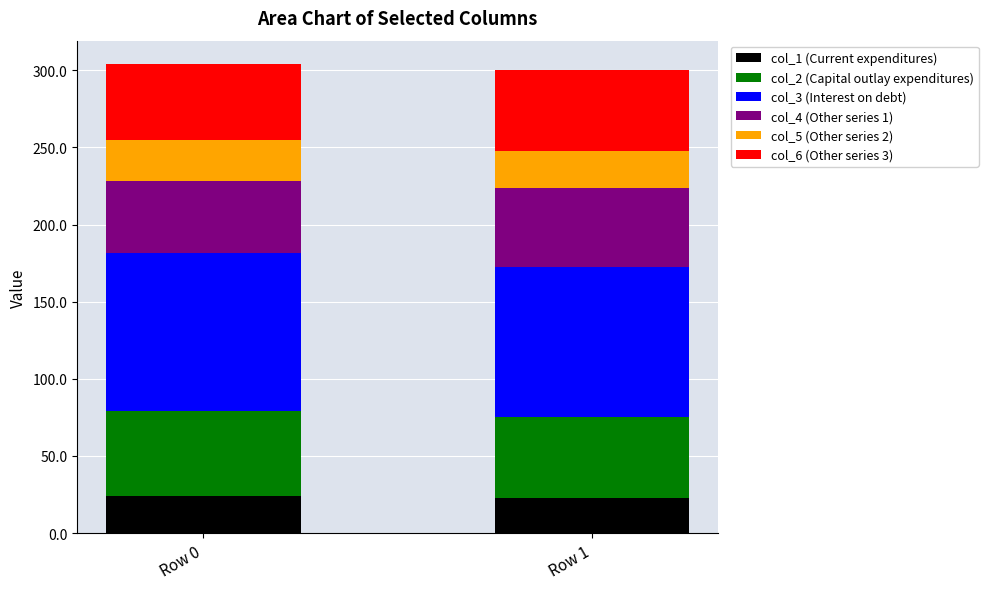

What is the total value across all series at Row 0?

304.0